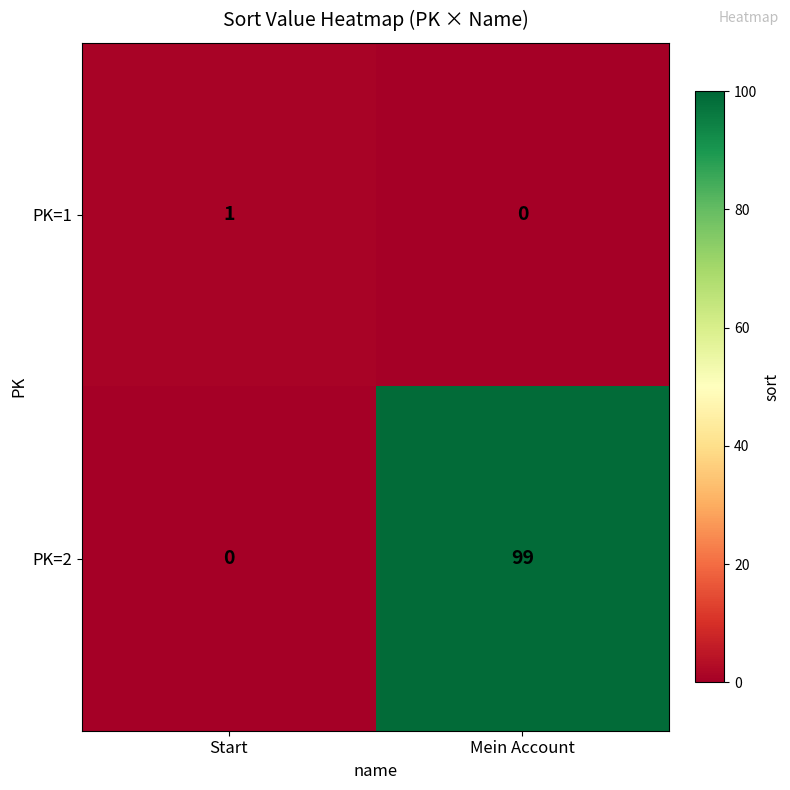

Which series changed the most between Start and Mein Account?

PK=2